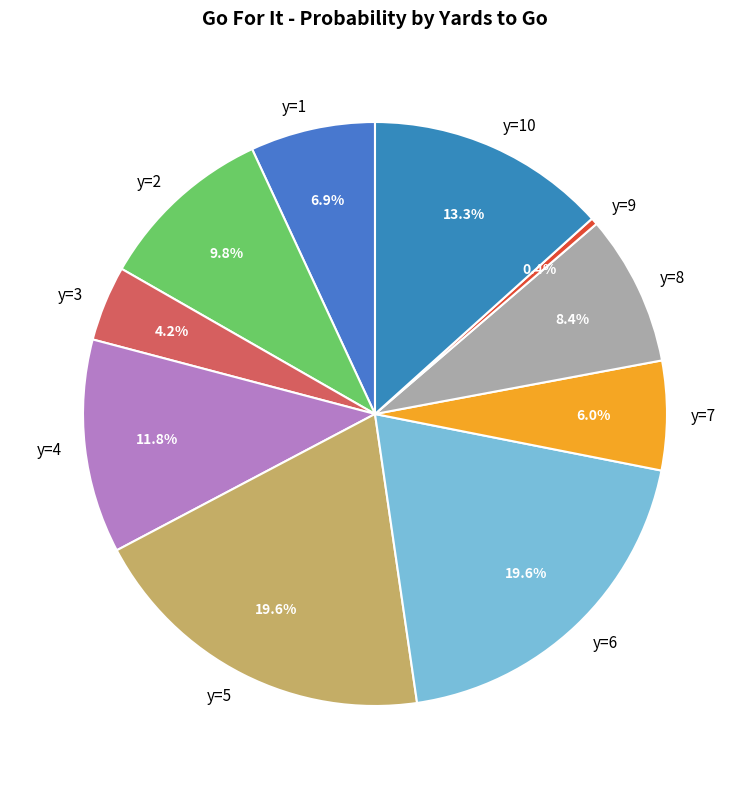

Is there any slice that represents more than half of the pie?

No